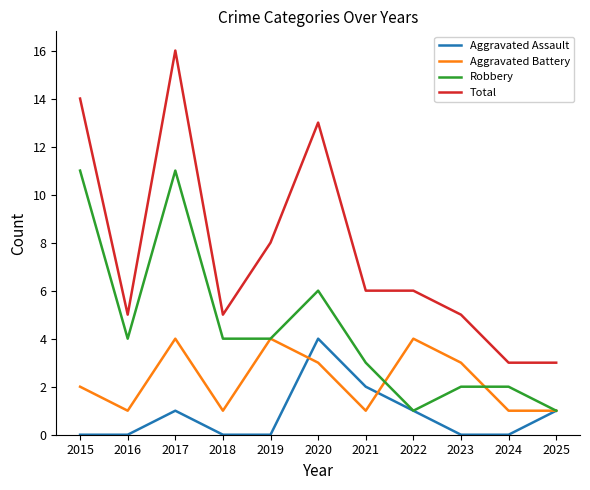

Where is Robbery nearest to the value 6?

2020